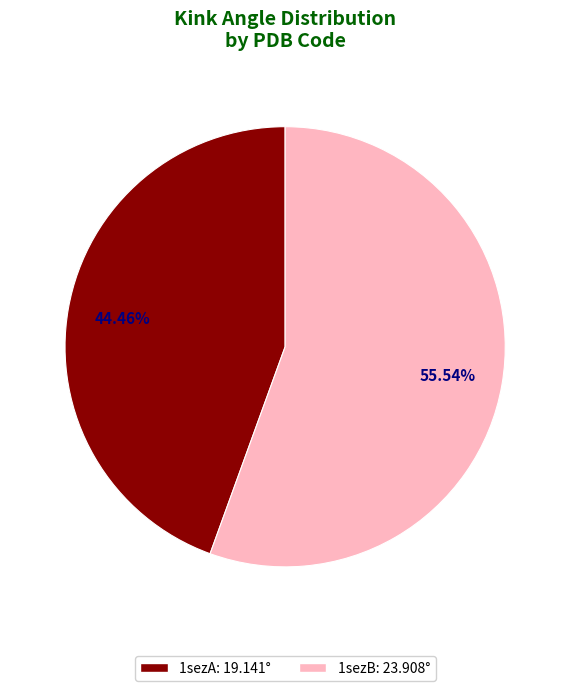

Rank the categories by value from highest to lowest.

1sezB, 1sezA